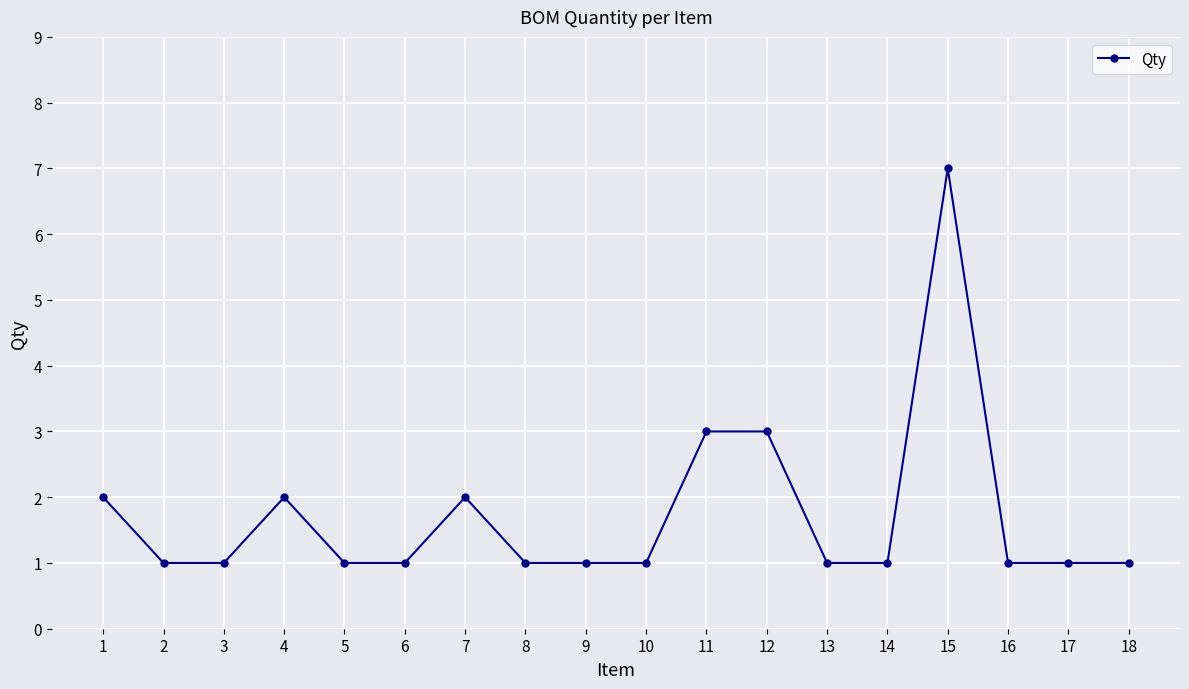

What is the sum of the values at 7 and 16?

3